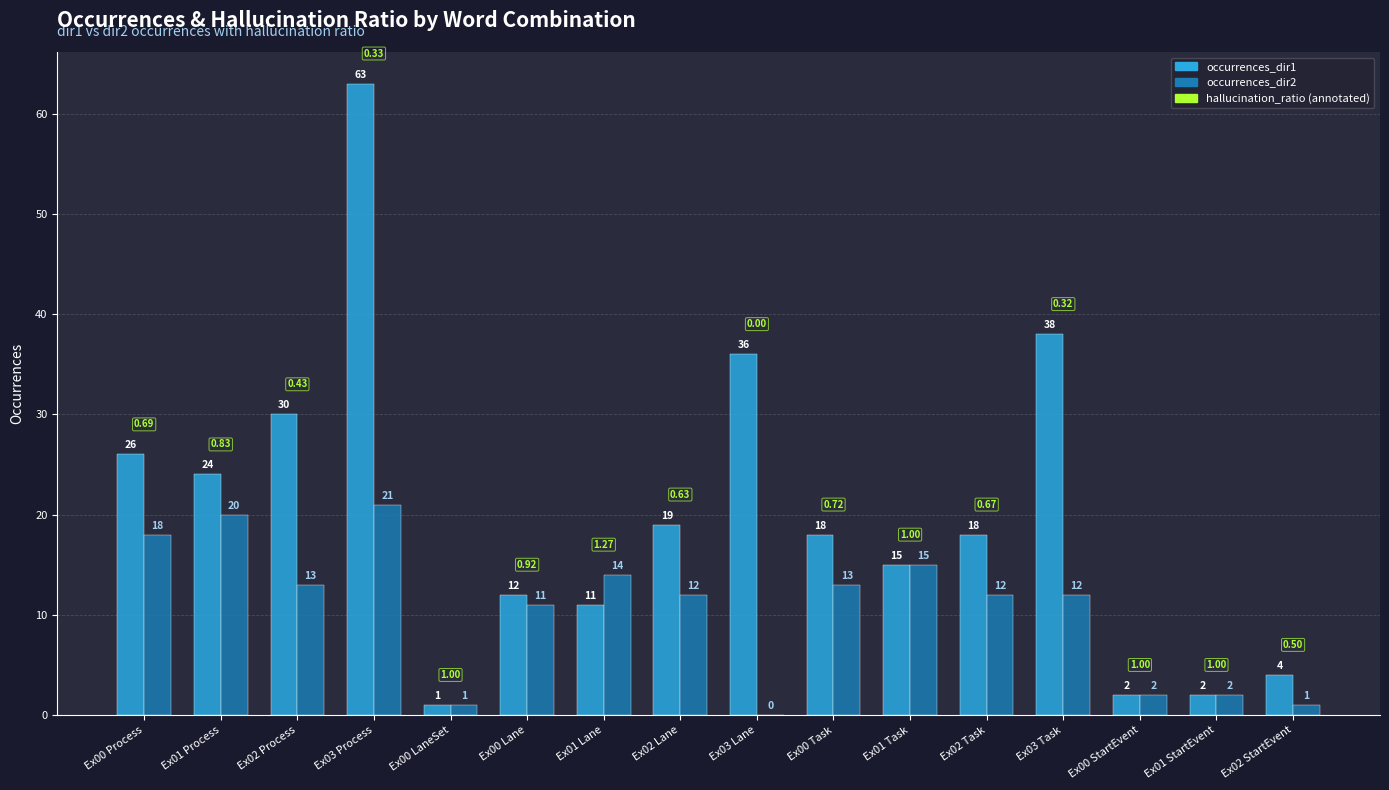

Reading right to left, transcribe all the data shown in this chart.

occurrences_dir1: Ex02 StartEvent=4	Ex01 StartEvent=2	Ex00 StartEvent=2	Ex03 Task=38	Ex02 Task=18	Ex01 Task=15	Ex00 Task=18	Ex03 Lane=36	Ex02 Lane=19	Ex01 Lane=11	Ex00 Lane=12	Ex00 LaneSet=1	Ex03 Process=63	Ex02 Process=30	Ex01 Process=24	Ex00 Process=26
occurrences_dir2: Ex02 StartEvent=1	Ex01 StartEvent=2	Ex00 StartEvent=2	Ex03 Task=12	Ex02 Task=12	Ex01 Task=15	Ex00 Task=13	Ex03 Lane=0	Ex02 Lane=12	Ex01 Lane=14	Ex00 Lane=11	Ex00 LaneSet=1	Ex03 Process=21	Ex02 Process=13	Ex01 Process=20	Ex00 Process=18